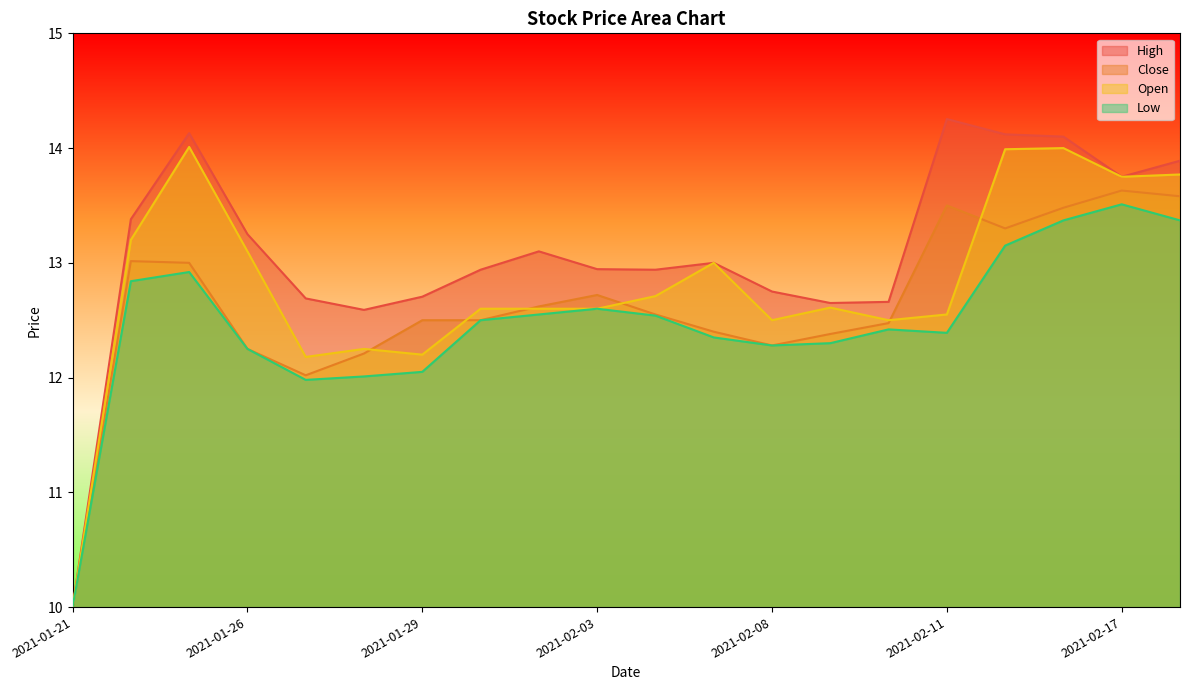

In Close, how many points are higher than both neighbors (excluding endpoints)?

4